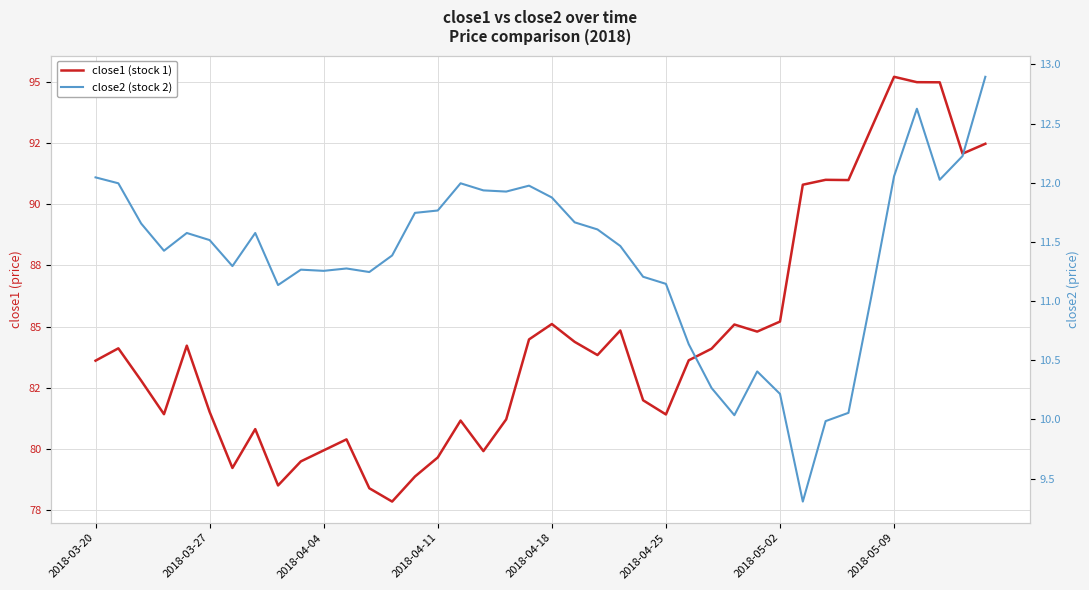

How many interior local valleys does the close2 (stock 2) series have?

9